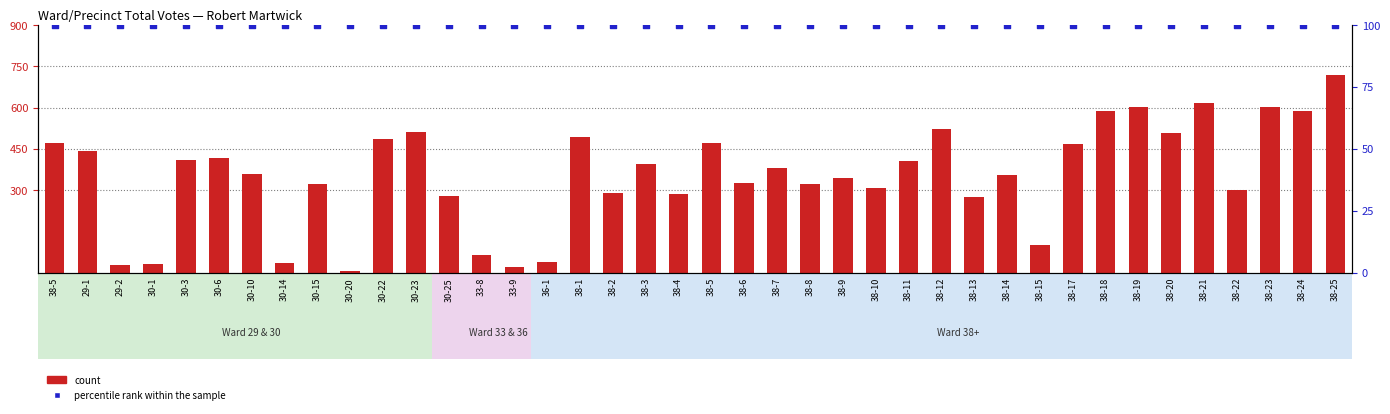

What is the total value across all series at 38-8?

423